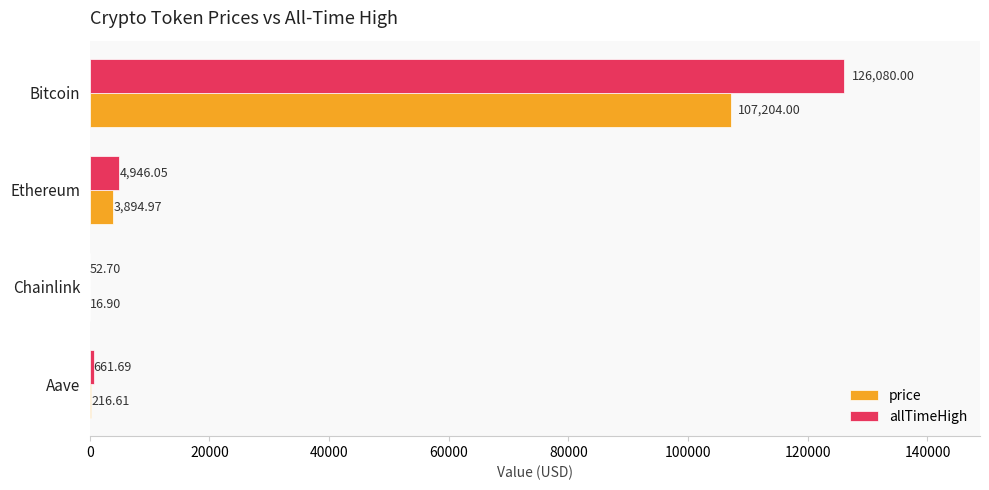

Is the value of allTimeHigh at Chainlink greater than the value of price at Bitcoin?

No